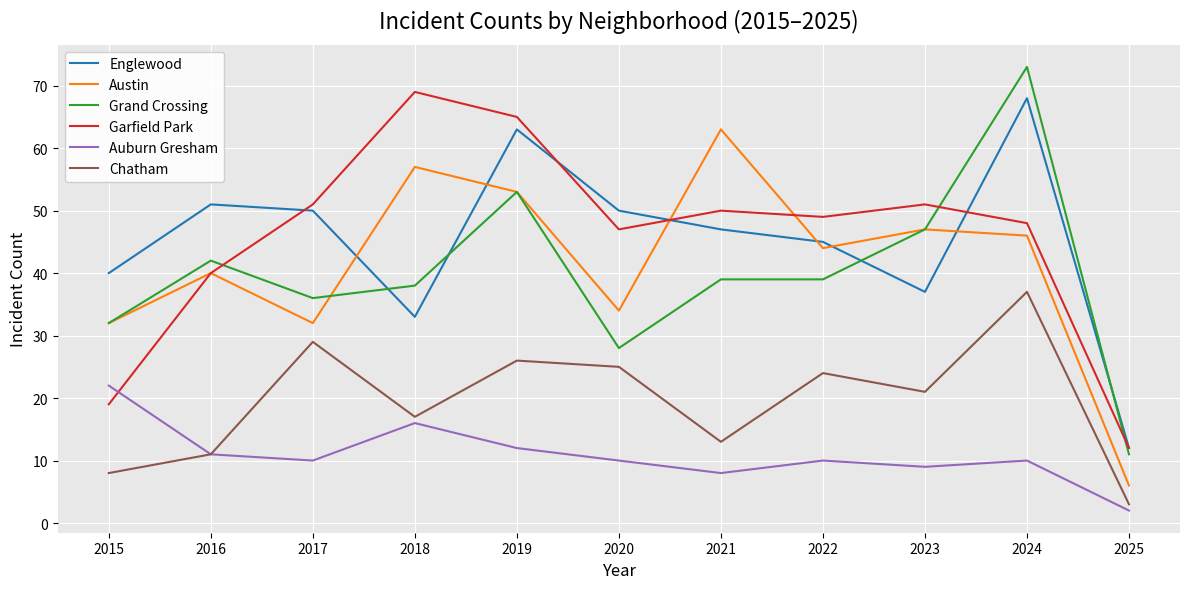

Which series has the largest range (max minus min)?

Grand Crossing